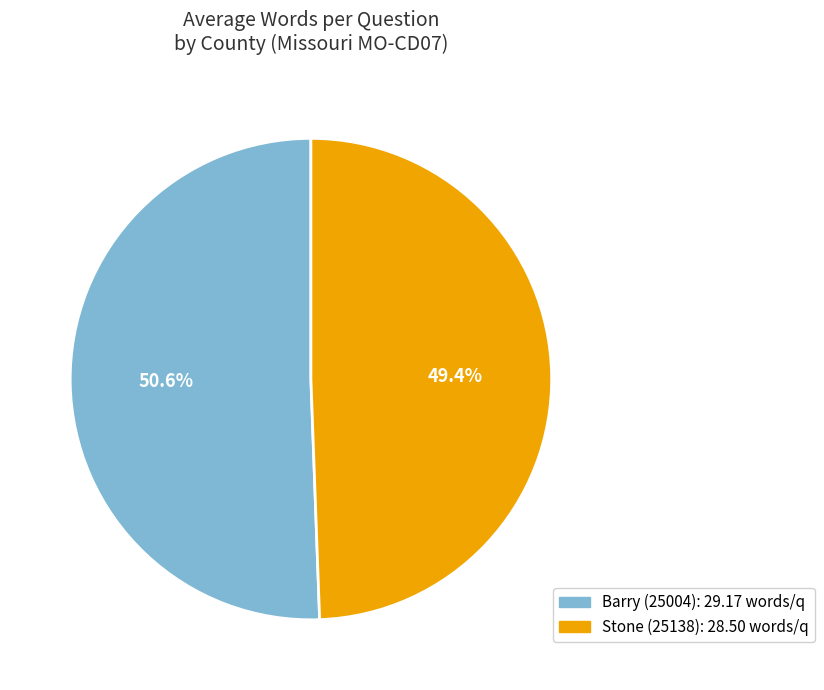

What percentage is the Barry (25004) slice, to the nearest percent?

51%